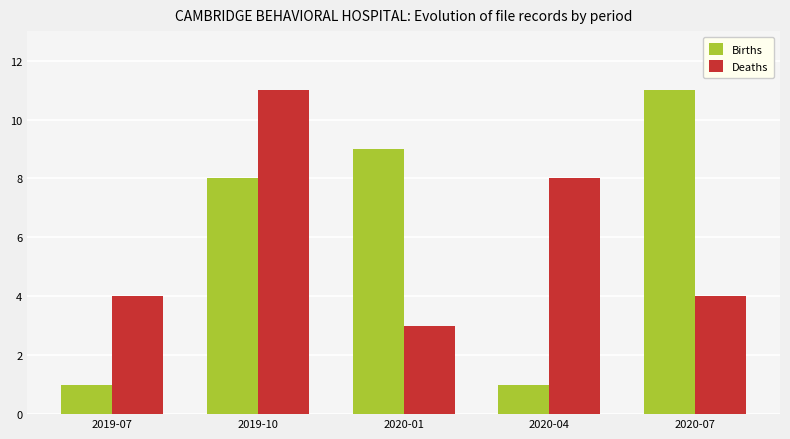

How many distinct data groups are displayed?

2